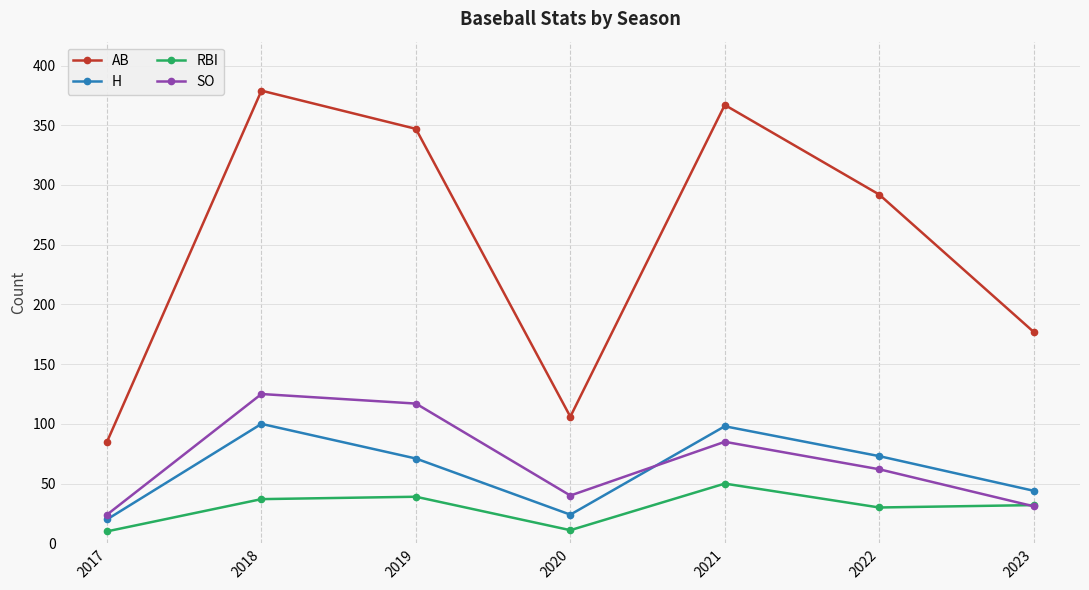

What is the sum of the RBI values at 2020 and 2021?

61